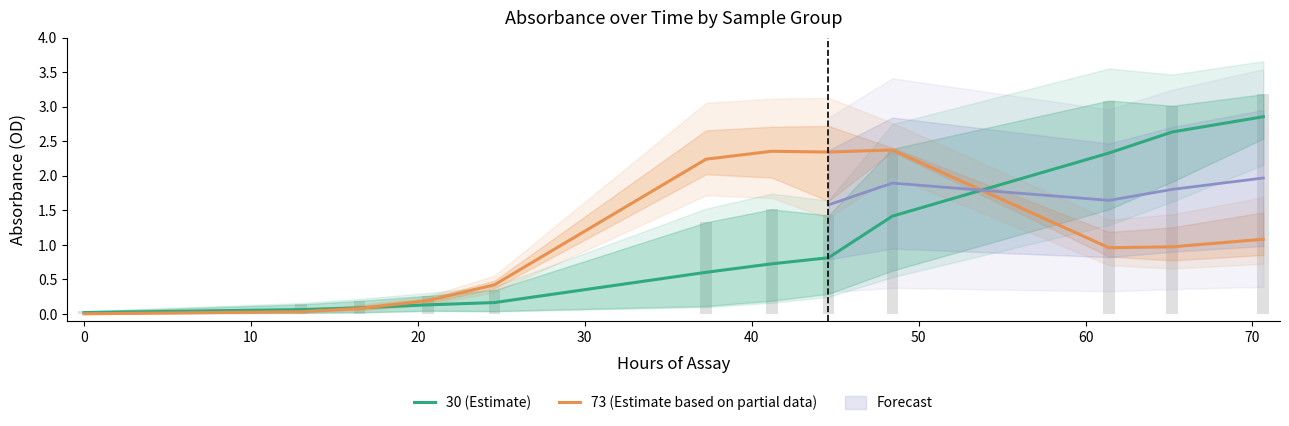

Which series has the largest range (max minus min)?

30 (Estimate)